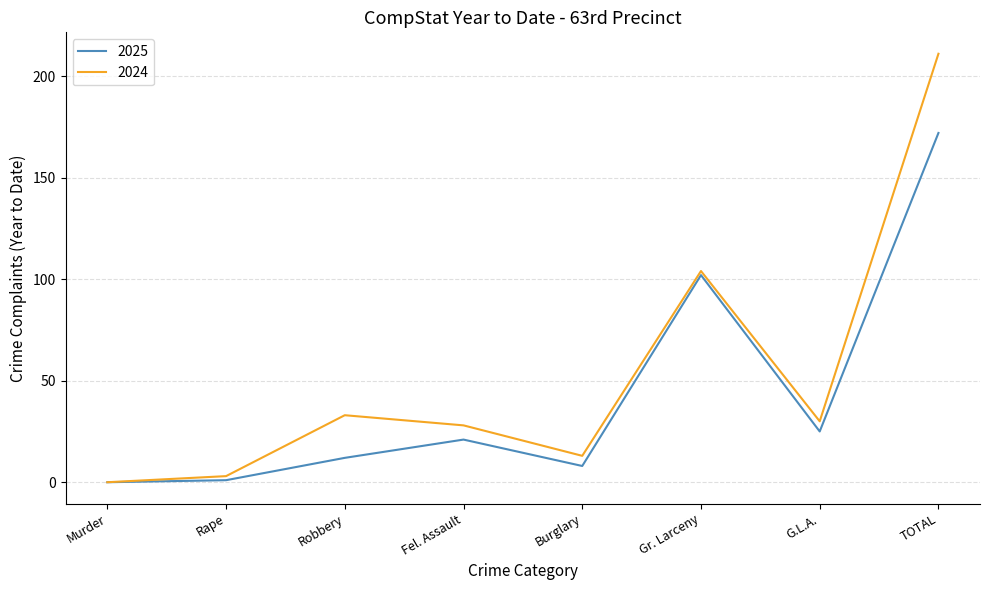

List the series in order of their peak value, lowest first.

2025, 2024